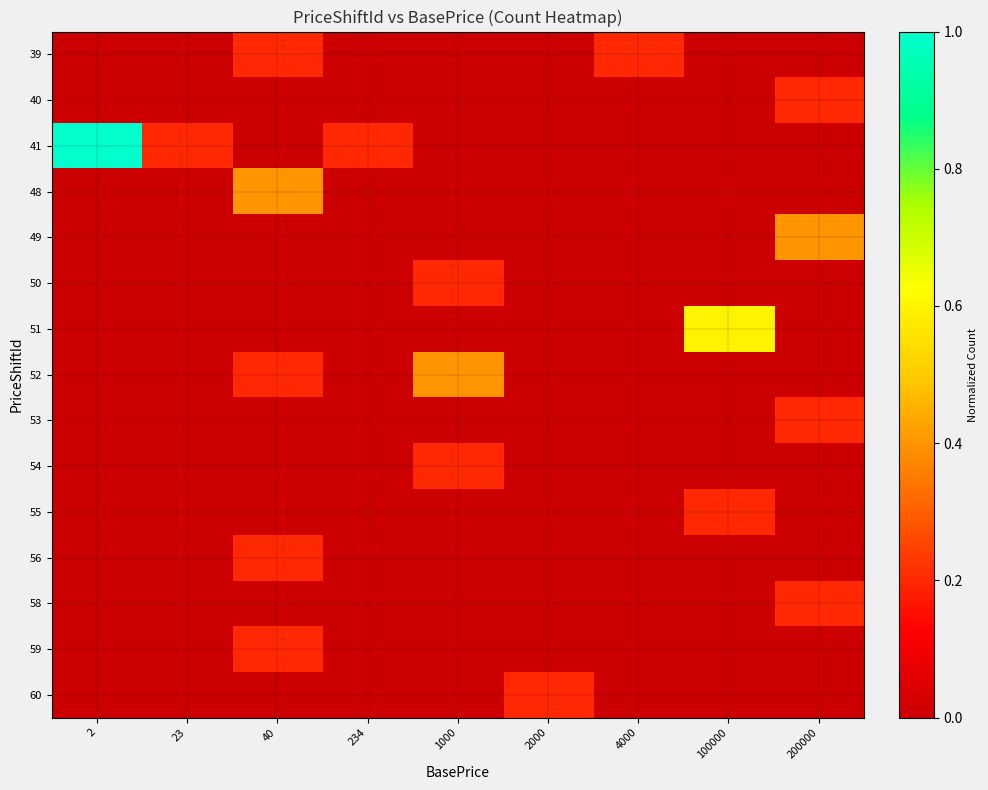

At how many categories does at least one series exceed 0?

9